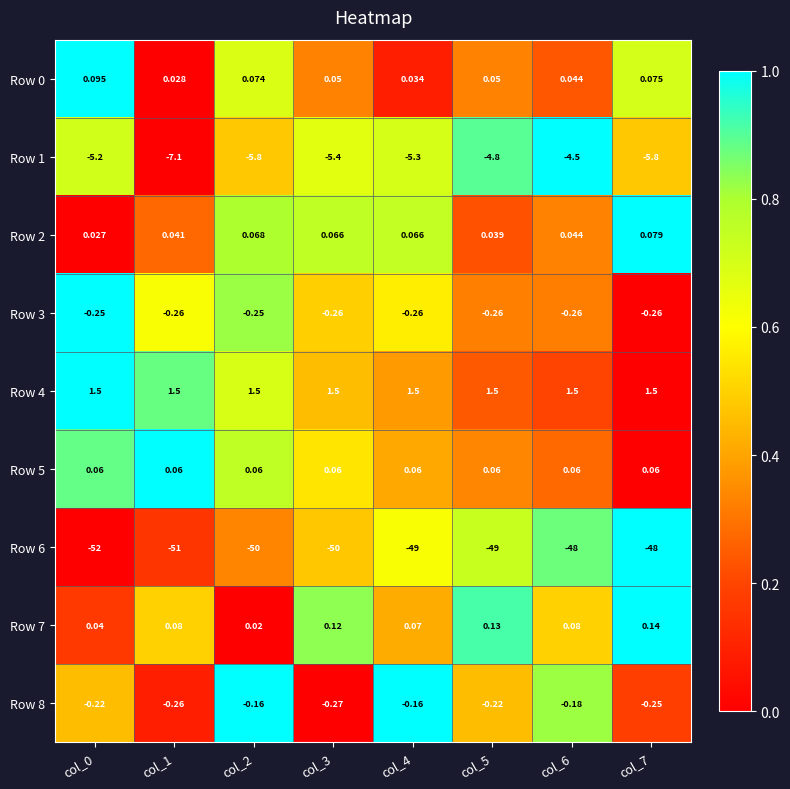

Is the value of Row 4 at col_3 greater than the value of Row 7 at col_2?

Yes